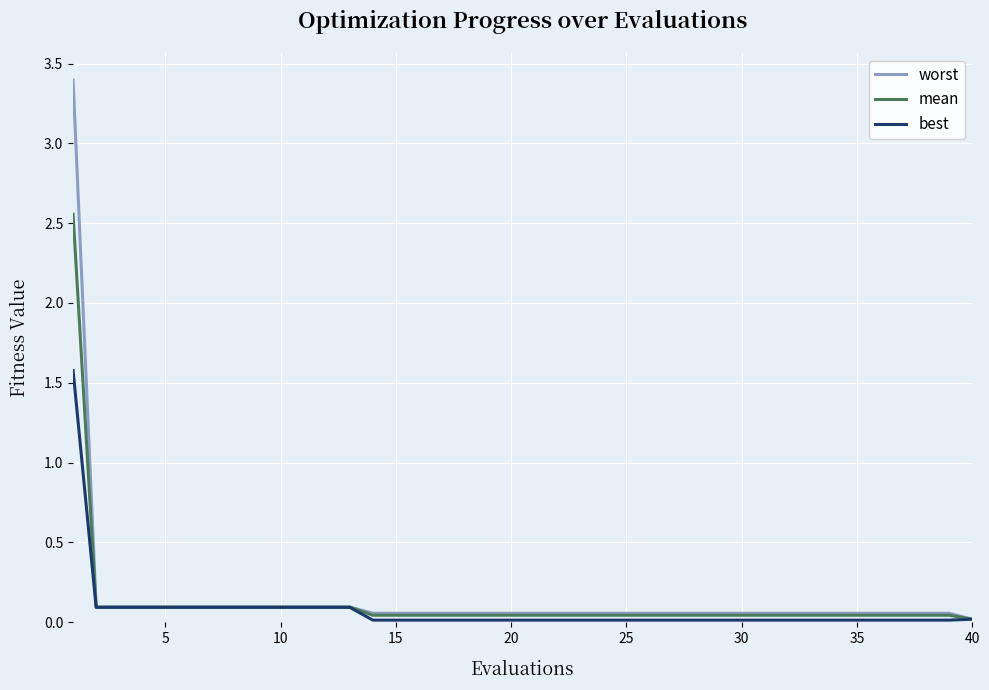

List the series in order of their overall mean, highest first.

worst, mean, best